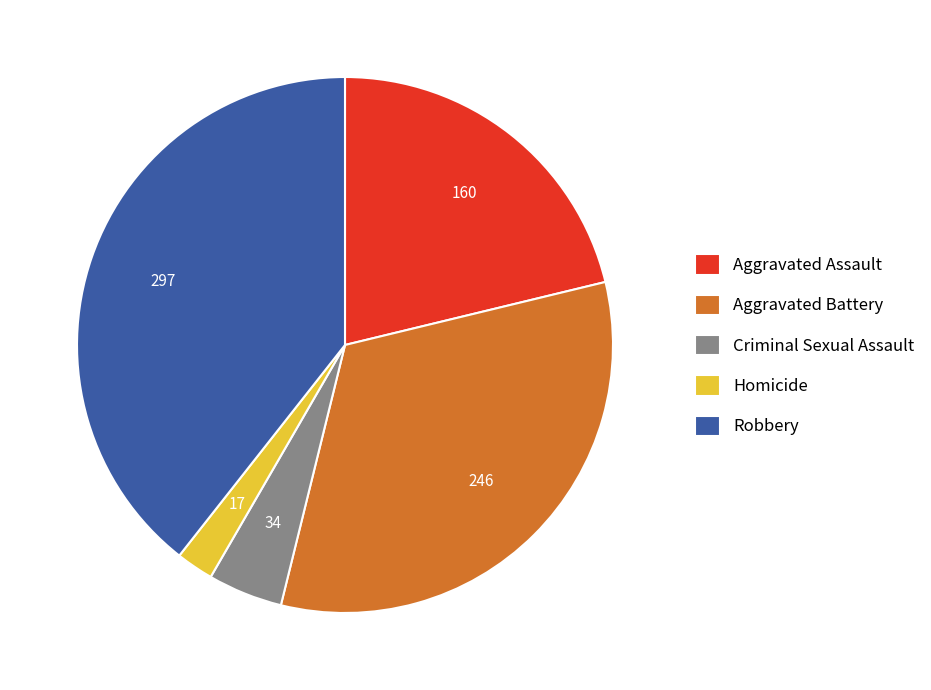

The Aggravated Assault slice represents 16% of the pie. True or false?

False